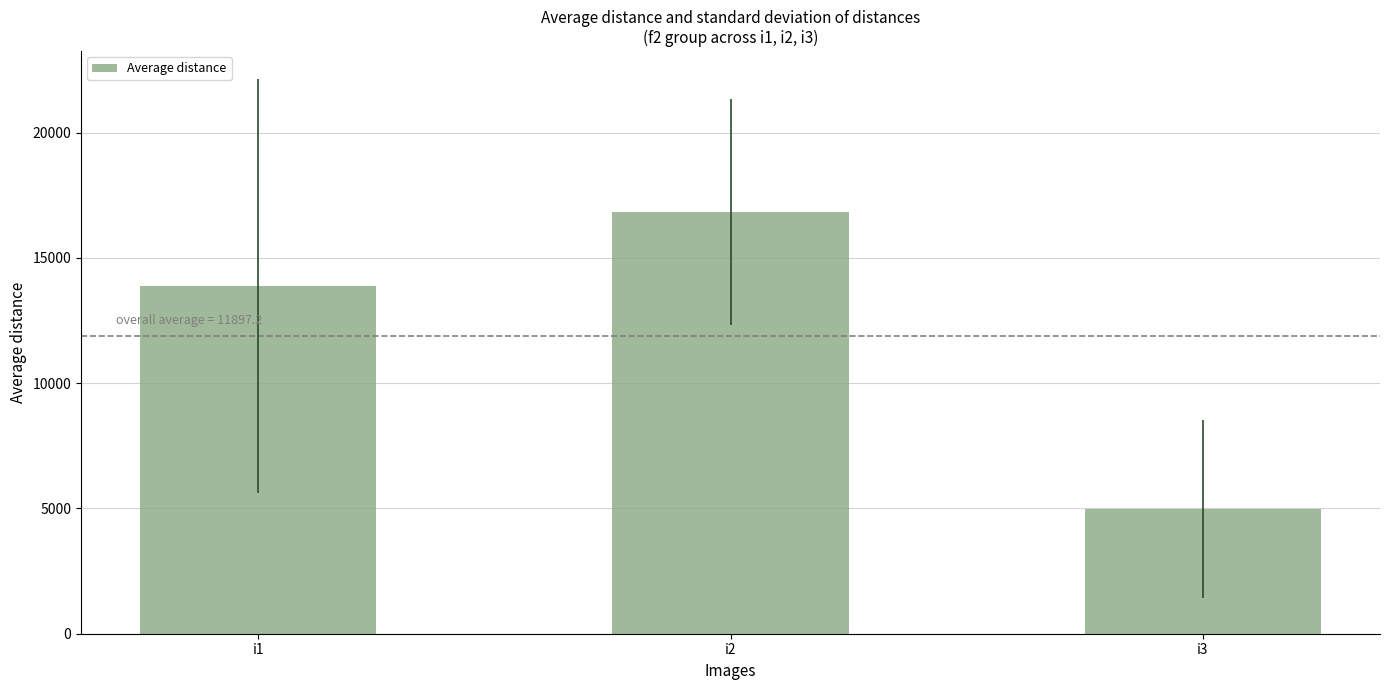

At which label is the value closest to 10904?

i1